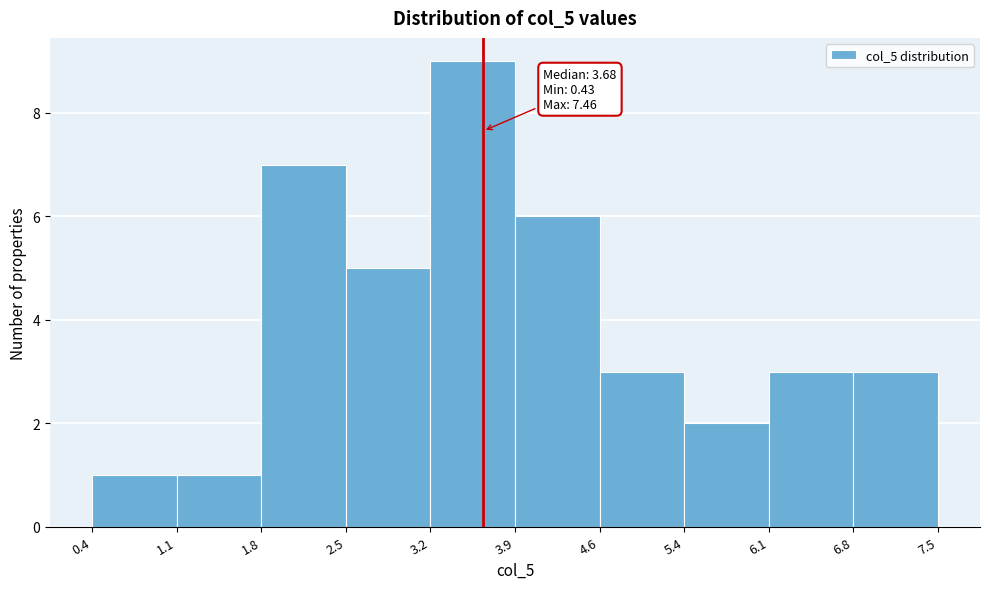

Over which range of the x-axis is the bar tallest?

3.2 to 3.9